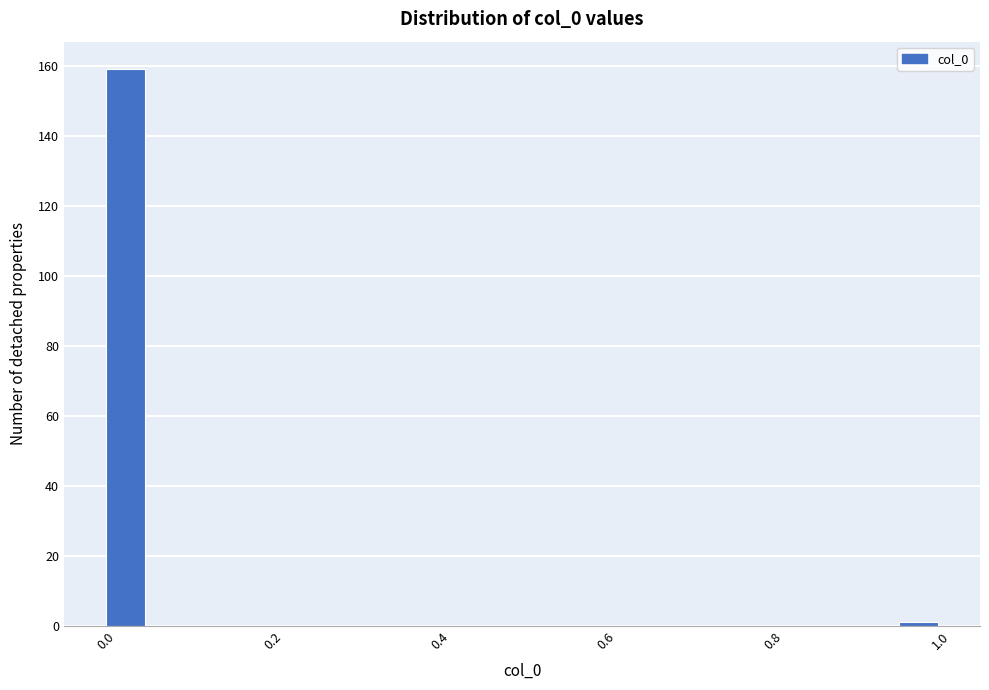

Around what value on the x-axis is the tallest bar? Give the approximate position of its centre, as read against the axis.

0.02